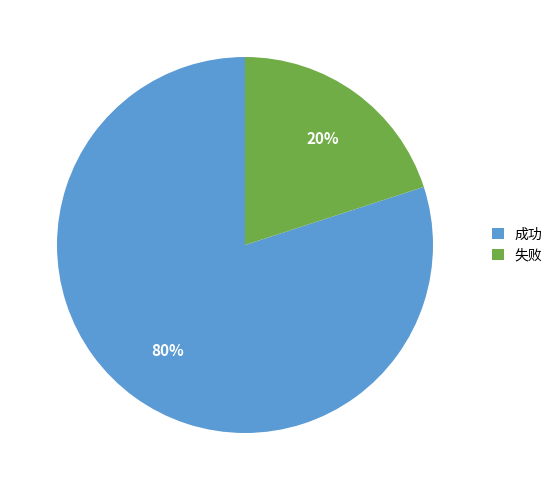

Is 失败 the majority of the pie?

No